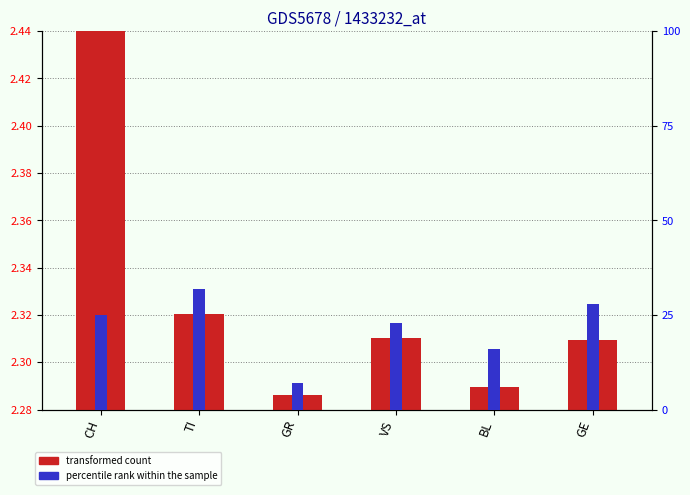

Is it true that percentile rank within the sample equals 16.0 at BL?

True